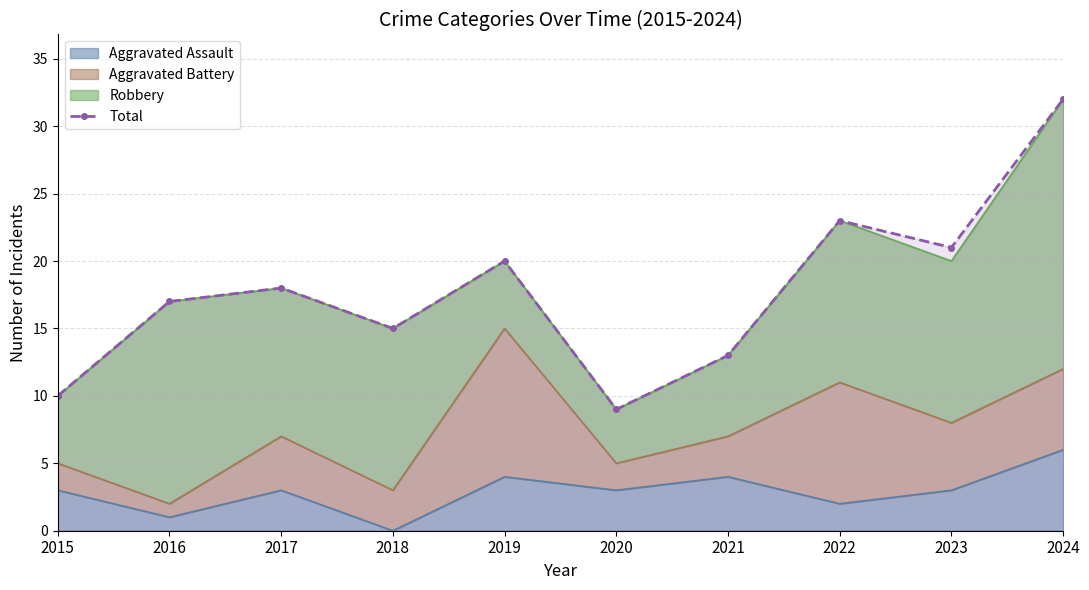

Reading left to right, list all the values displayed in this chart.

10	17	18	15	20	9	13	23	21	32